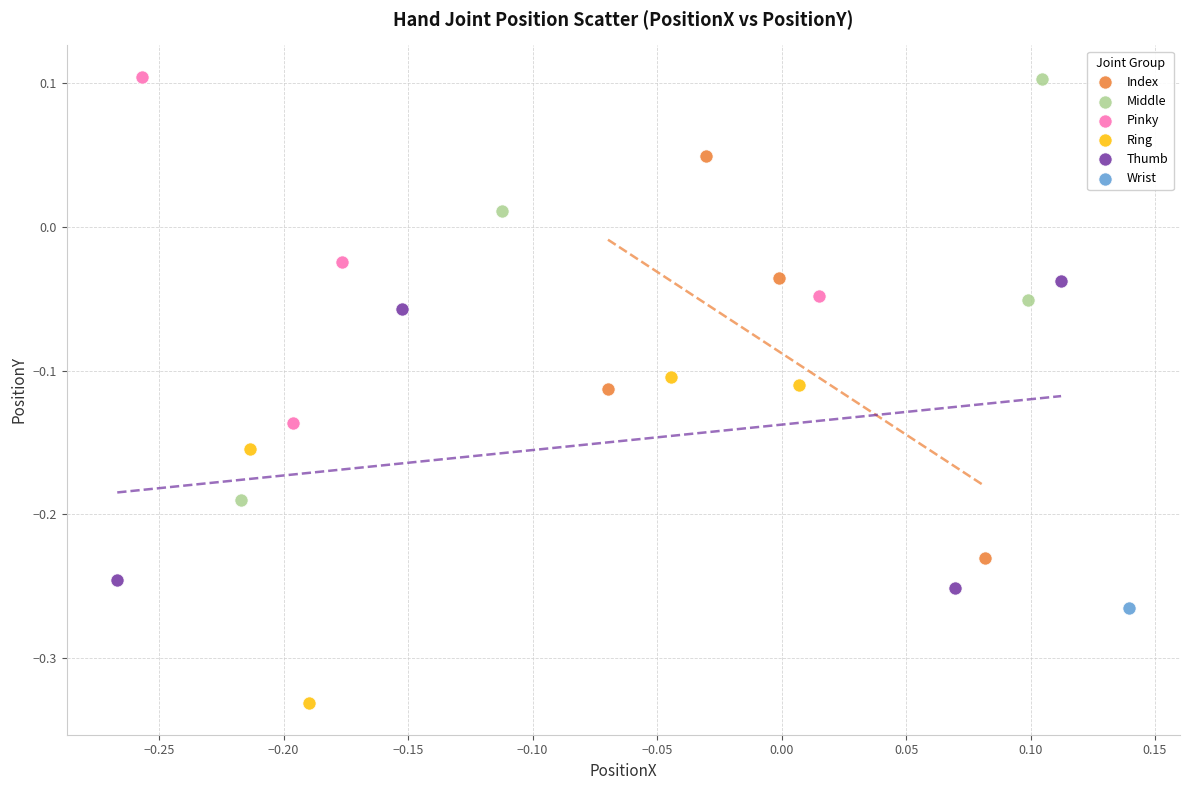

What are all the series names shown in the legend?

Index, Middle, Pinky, Ring, Thumb, Wrist